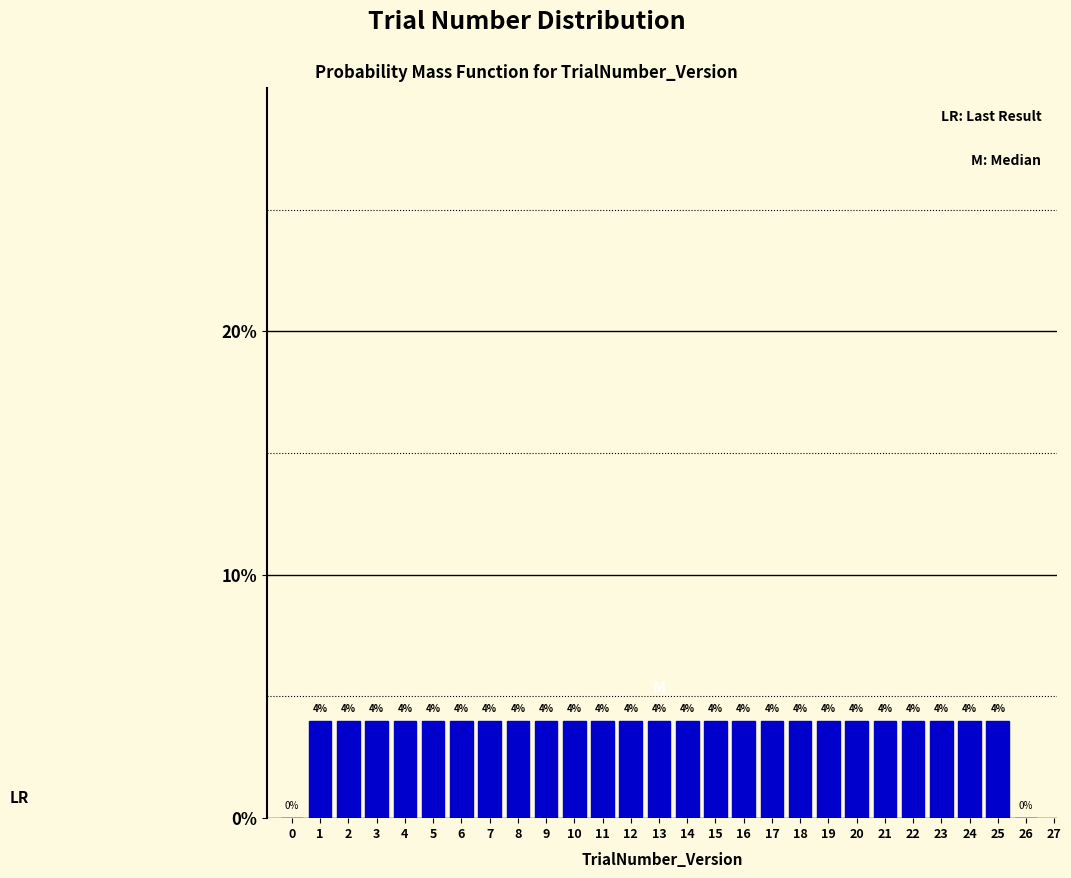

Reading left to right, extract all data points from this chart.

0=0	1=4	2=4	3=4	4=4	5=4	6=4	7=4	8=4	9=4	10=4	11=4	12=4	13=4	14=4	15=4	16=4	17=4	18=4	19=4	20=4	21=4	22=4	23=4	24=4	25=4	26=0